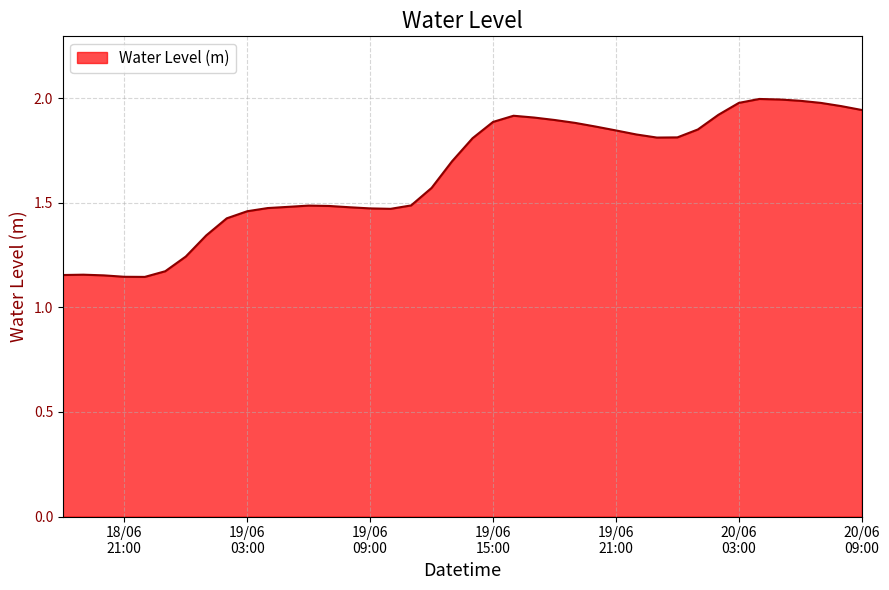

List the labels in order of value, smallest first.

2023-06-18 22:00:00, 2023-06-18 21:00:00, 2023-06-18 20:00:00, 2023-06-18 18:00:00, 2023-06-18 19:00:00, 2023-06-18 23:00:00, 2023-06-19 00:00:00, 2023-06-19 01:00:00, 2023-06-19 02:00:00, 2023-06-19 03:00:00, 2023-06-19 10:00:00, 2023-06-19 09:00:00, 2023-06-19 04:00:00, 2023-06-19 08:00:00, 2023-06-19 05:00:00, 2023-06-19 07:00:00, 2023-06-19 06:00:00, 2023-06-19 11:00:00, 2023-06-19 12:00:00, 2023-06-19 13:00:00, 2023-06-19 14:00:00, 2023-06-19 23:00:00, 2023-06-20 00:00:00, 2023-06-19 22:00:00, 2023-06-19 21:00:00, 2023-06-20 01:00:00, 2023-06-19 20:00:00, 2023-06-19 19:00:00, 2023-06-19 15:00:00, 2023-06-19 18:00:00, 2023-06-19 17:00:00, 2023-06-19 16:00:00, 2023-06-20 02:00:00, 2023-06-20 09:00:00, 2023-06-20 08:00:00, 2023-06-20 07:00:00, 2023-06-20 03:00:00, 2023-06-20 06:00:00, 2023-06-20 05:00:00, 2023-06-20 04:00:00